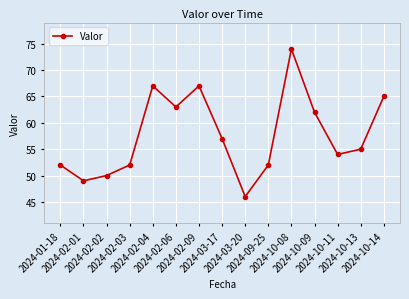

How many interior local valleys (lower than both neighbors) does the data have?

4